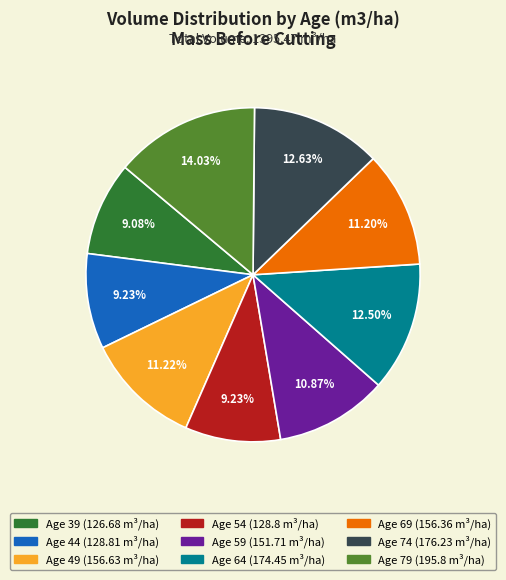

How many segments does this pie chart have?

9